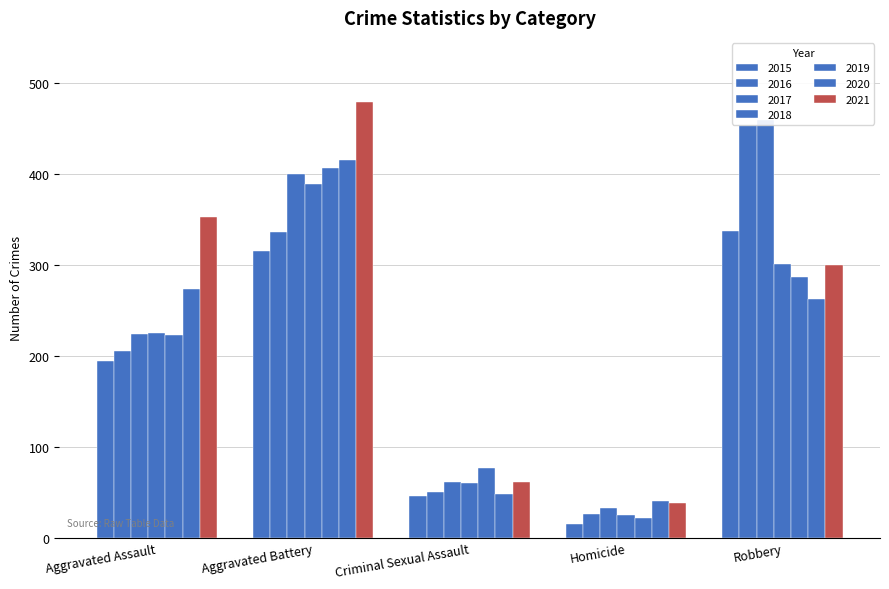

What is the lowest value of the Crime Count series?

15